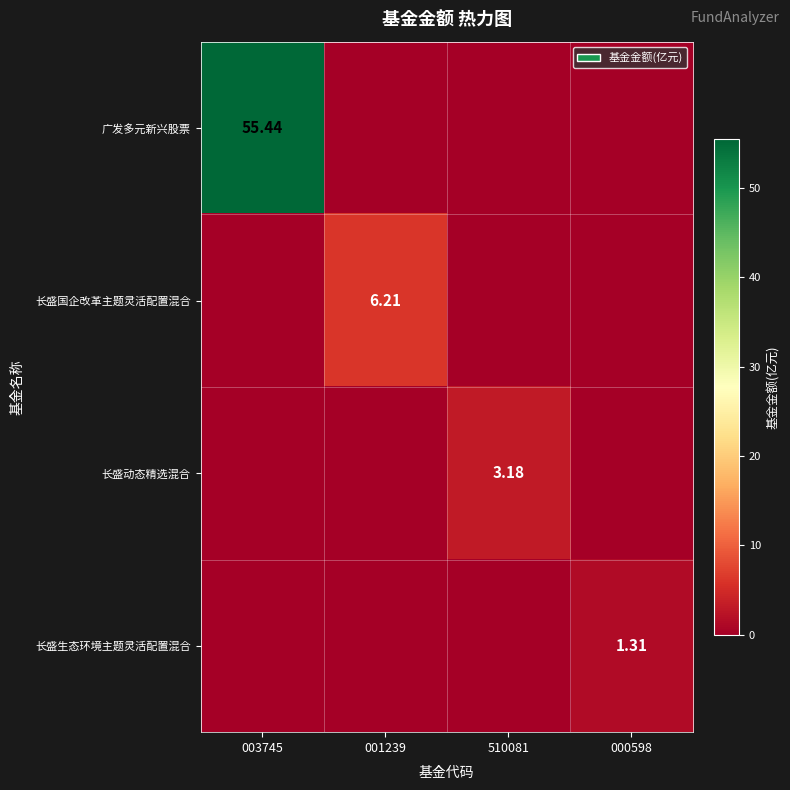

What is the sum of all 长盛动态精选混合 values?

3.2